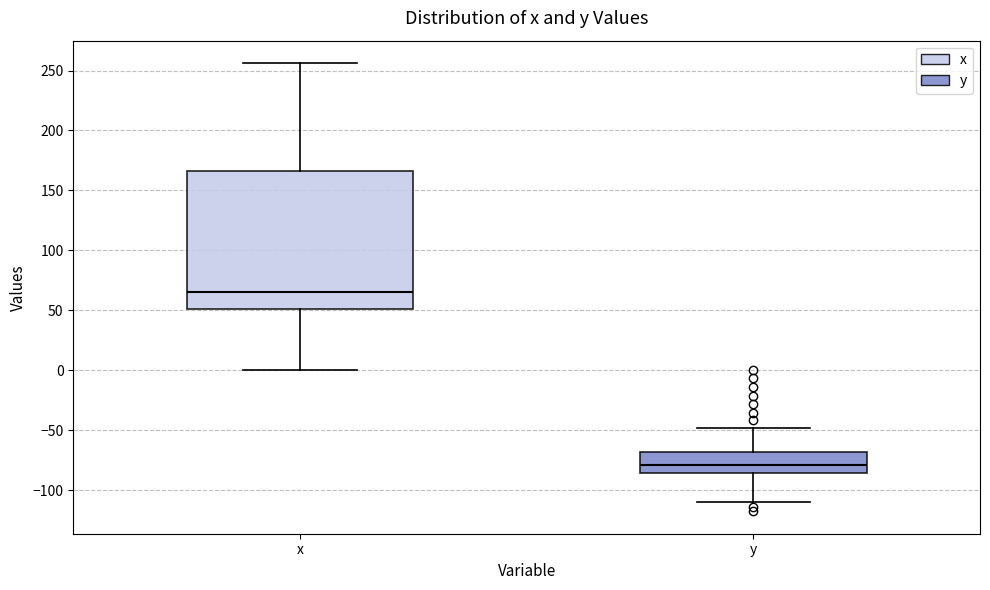

Which box's median line is the lowest?

y